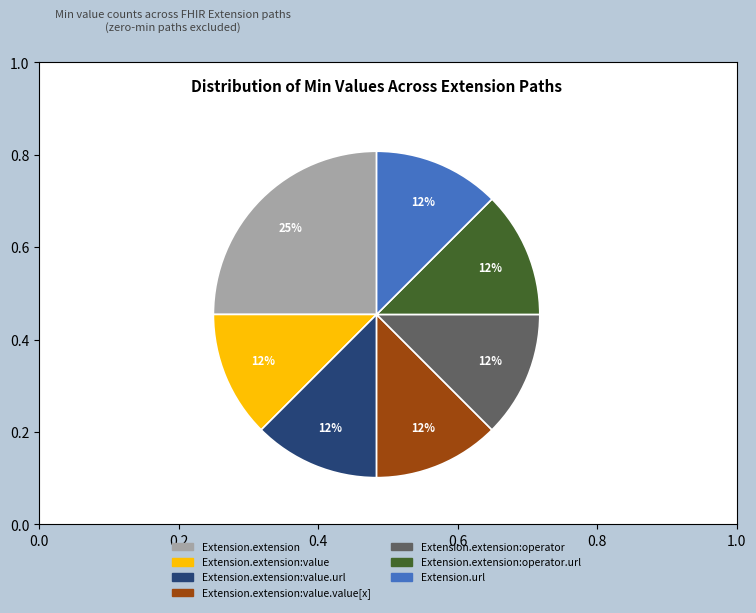

How many segments does this pie chart have?

7